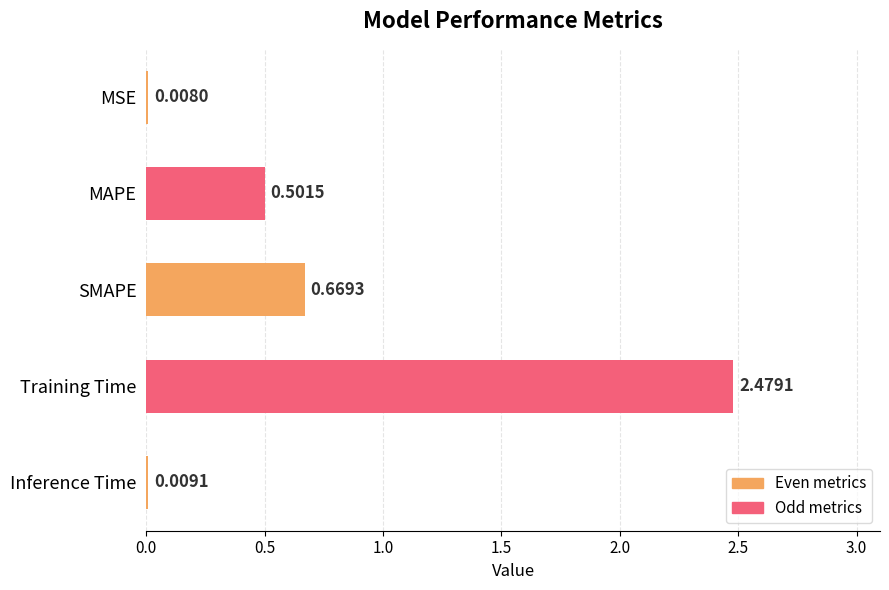

What is the sum of all values?

3.7